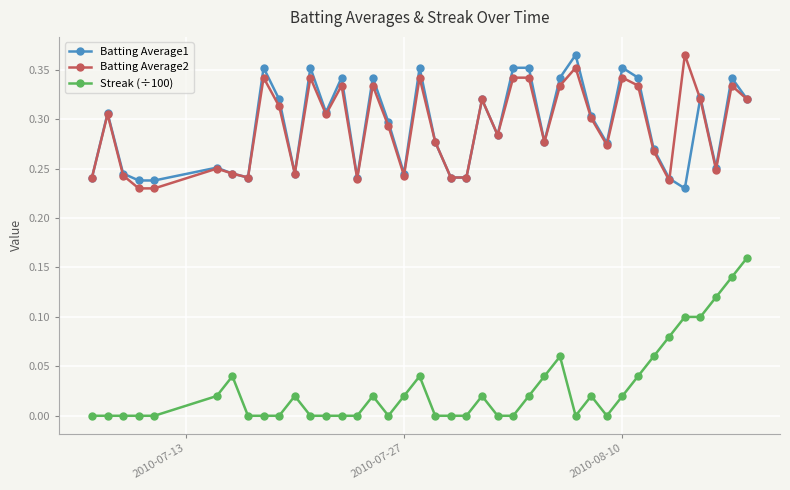

True or false: Streak (÷100) and Batting Average1 cross at least once.

False